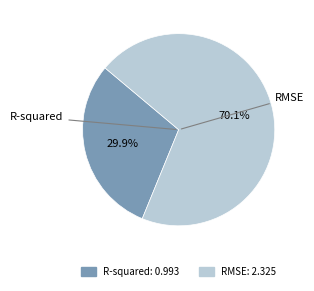

Rank the categories by value from lowest to highest.

R-squared, RMSE